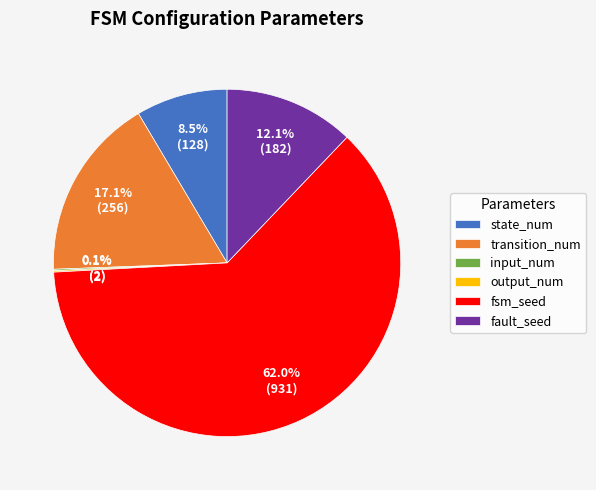

What is the largest slice in the pie chart?

fsm_seed